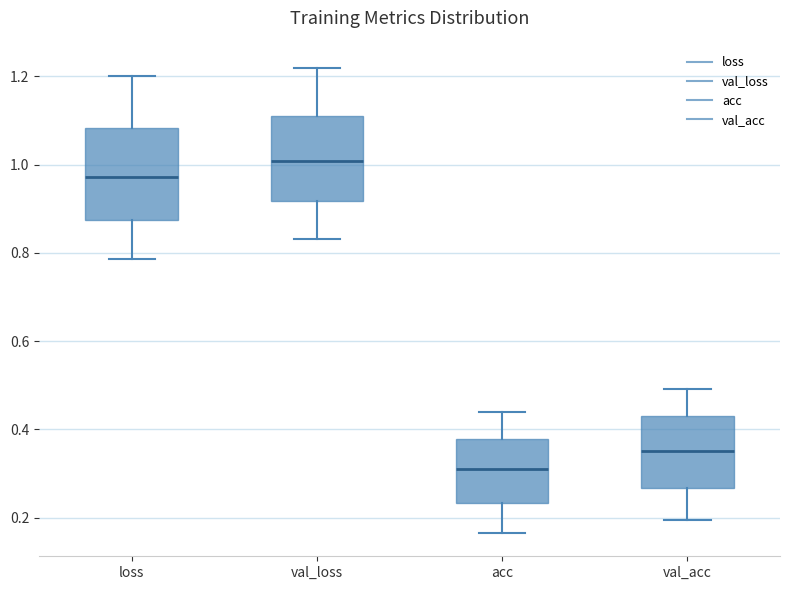

Reading left to right, transcribe this box plot: for each box, give where its median line is, the range the box spans, and where its two whiskers end, as read against the y-axis. The values are not printed on the chart, so give them approximately, as read against the axis.

loss: median 0.98, box 0.88 to 1.08, whiskers 0.78 to 1.20
val_loss: median 1.00, box 0.92 to 1.10, whiskers 0.84 to 1.22
acc: median 0.32, box 0.24 to 0.38, whiskers 0.16 to 0.44
val_acc: median 0.36, box 0.26 to 0.42, whiskers 0.20 to 0.50